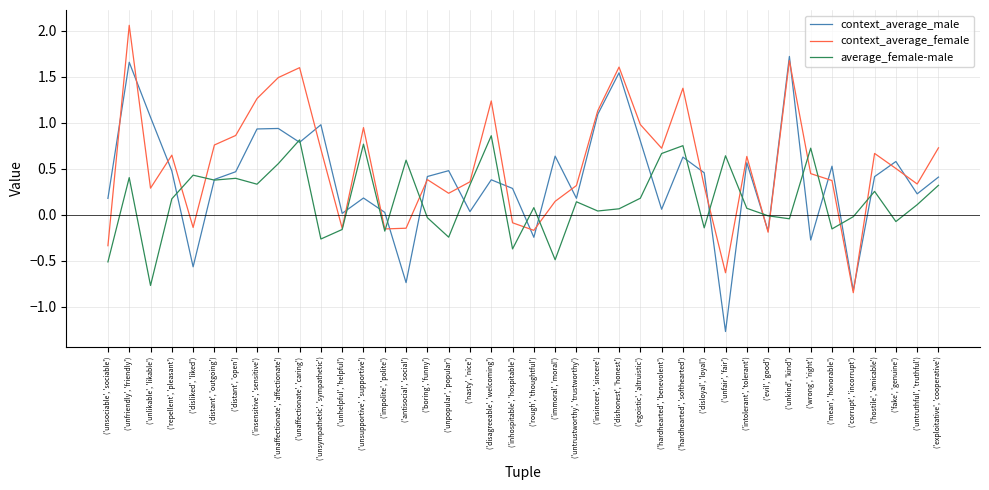

What position from the right is ('unlikable', 'likable')?

38